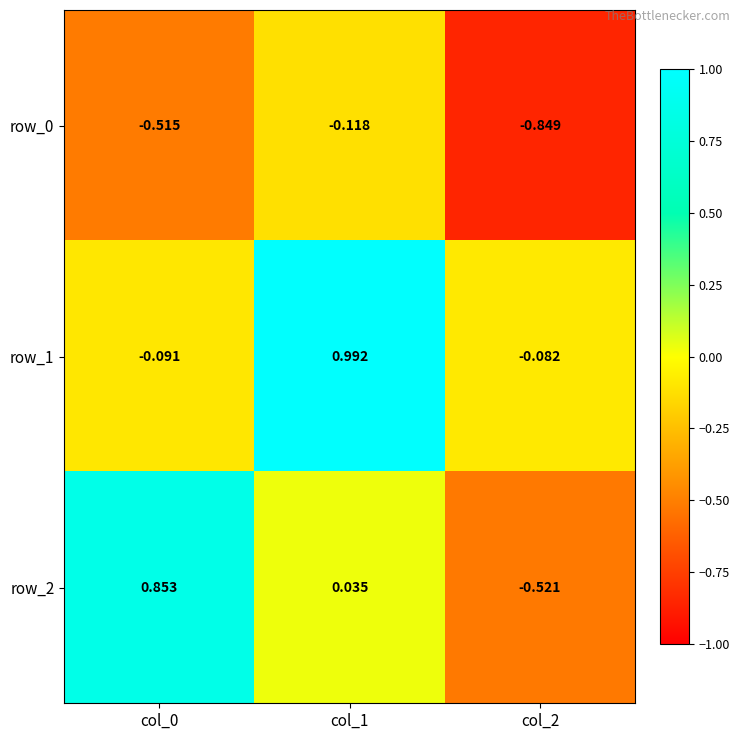

Is the value of row_2 at col_2 greater than the value of row_0 at col_0?

No